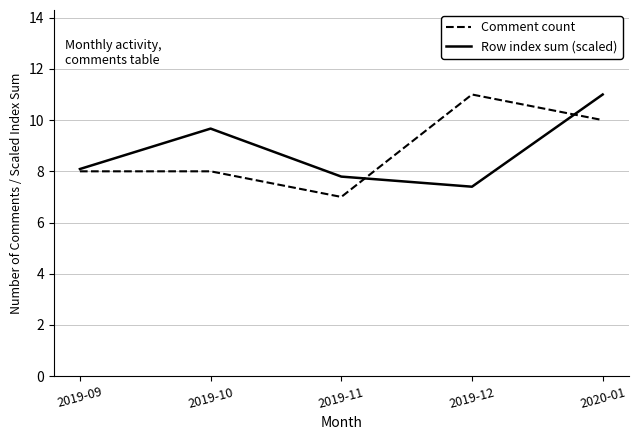

Reading right to left, transcribe all the data shown in this chart.

Comment count: 2020-01=10.0	2019-12=11.0	2019-11=7.0	2019-10=8.0	2019-09=8.0
Row index sum (scaled): 2020-01=11.0	2019-12=7.4	2019-11=7.8	2019-10=9.7	2019-09=8.1